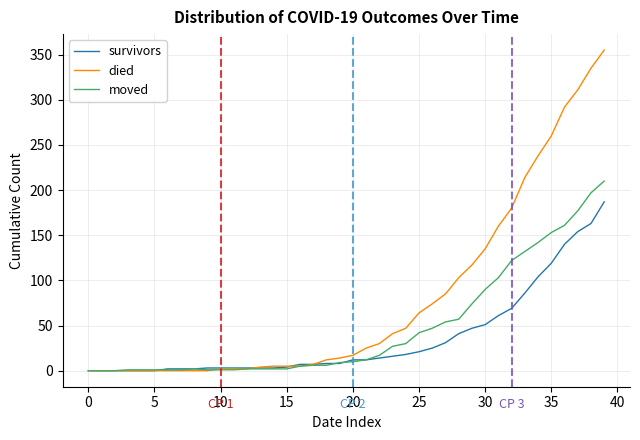

Which series has the largest range (max minus min)?

died